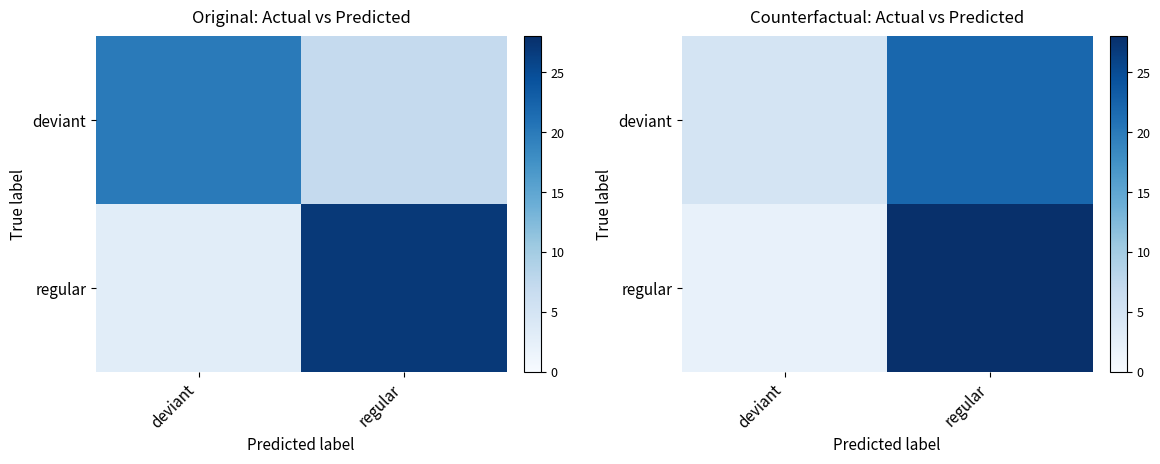

Which series has the largest range (max minus min)?

regular